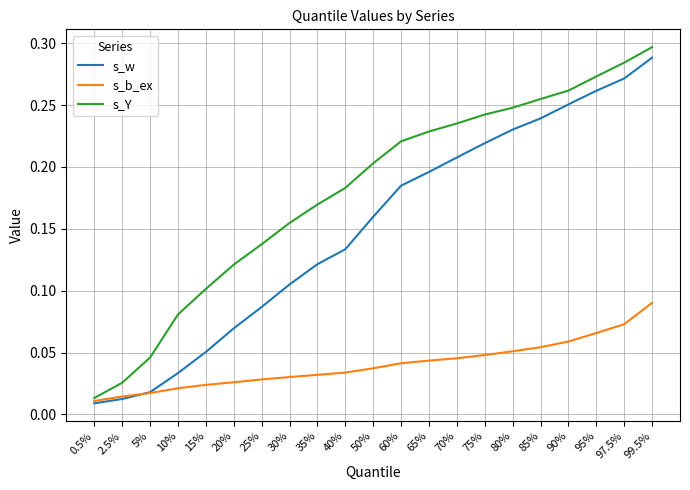

Which label corresponds to the smallest value in the chart?

0.5%